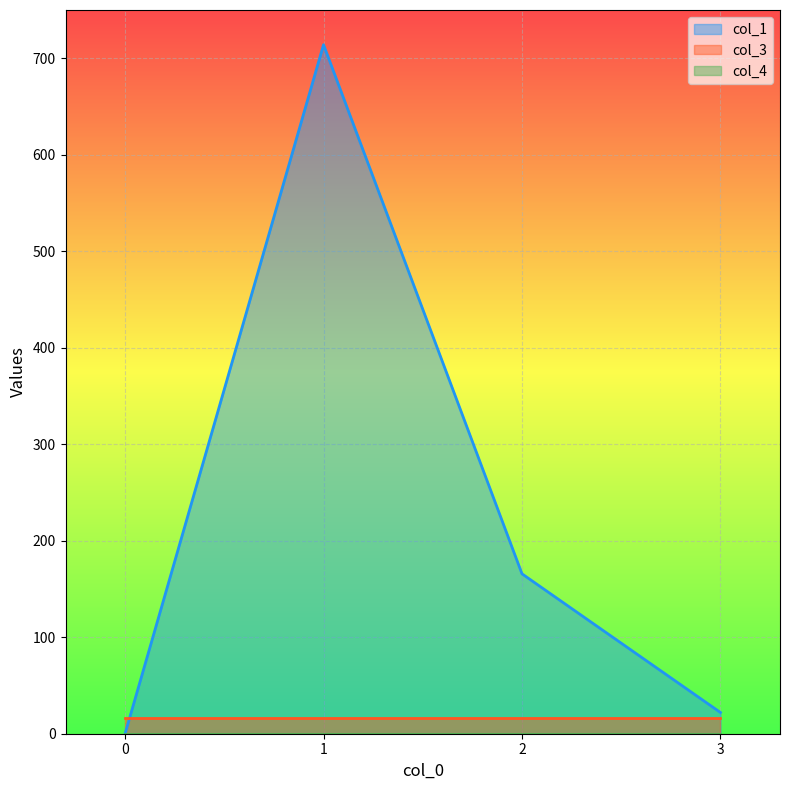

Which has a higher value, 3 or 2?

2